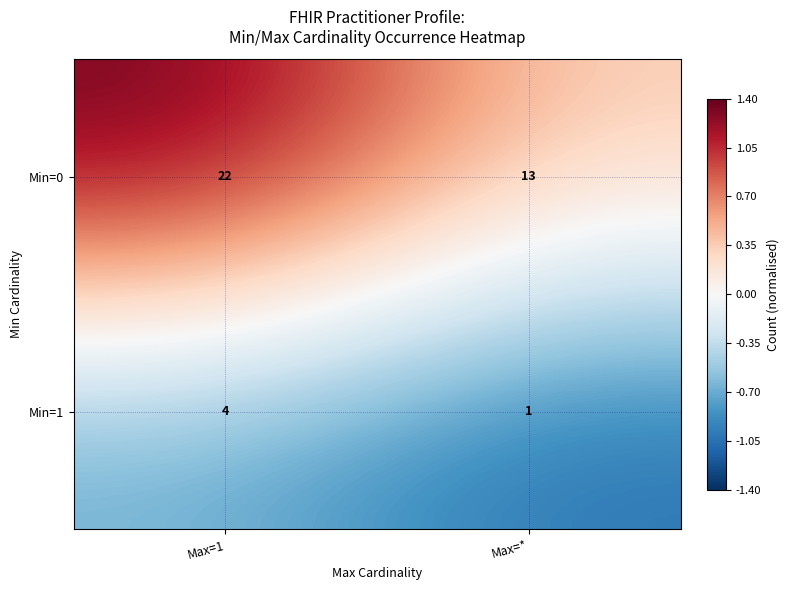

Rank the series by their average value, from lowest to highest.

Min=1, Min=0